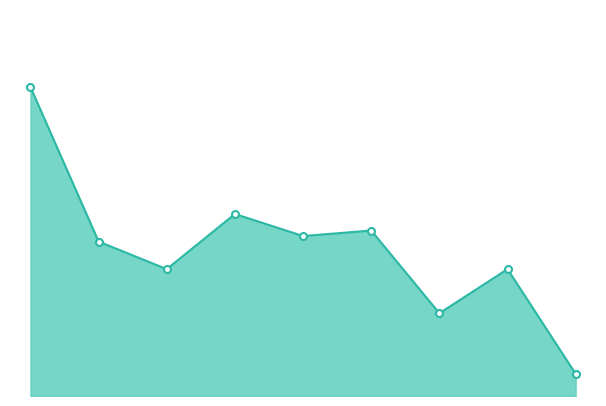

List the labels in order of value, smallest first.

8, 6, 2, 7, 1, 4, 5, 3, 0